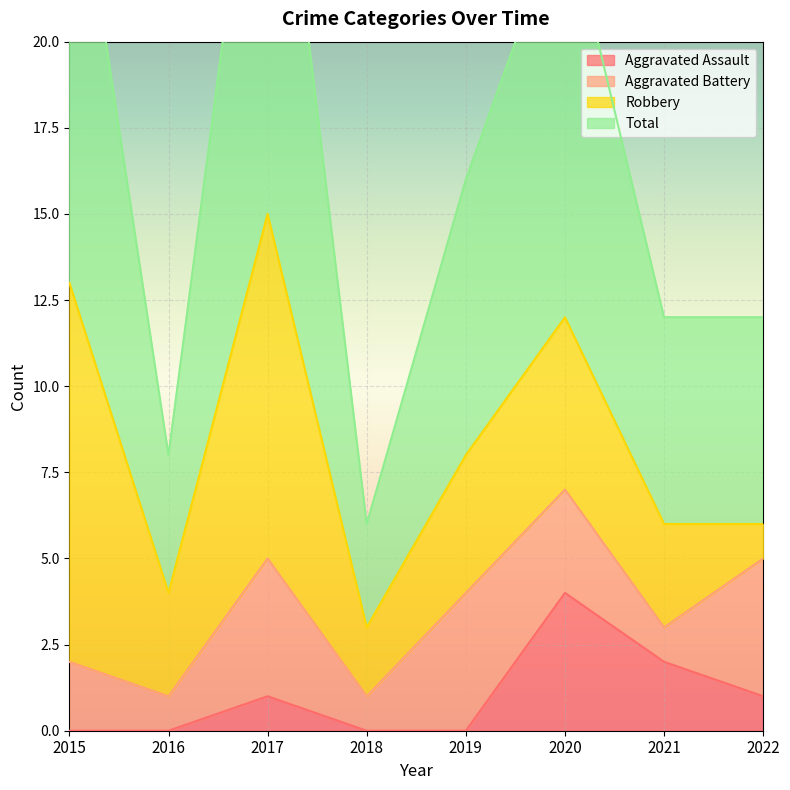

Where is Total nearest to the value 18?

2019